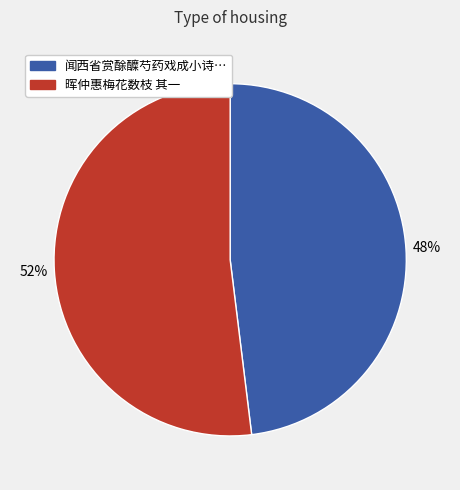

Is there a majority slice in this chart?

Yes